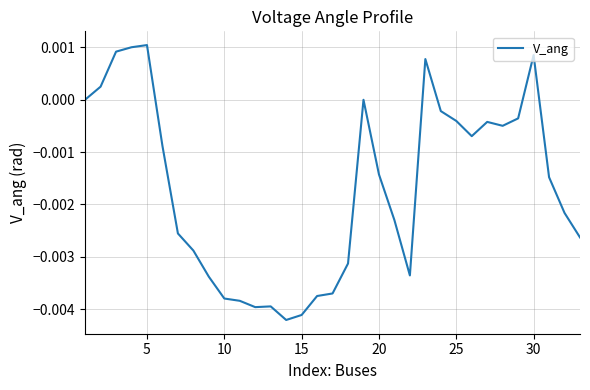

Is this an area chart (filled region under the line)?

No